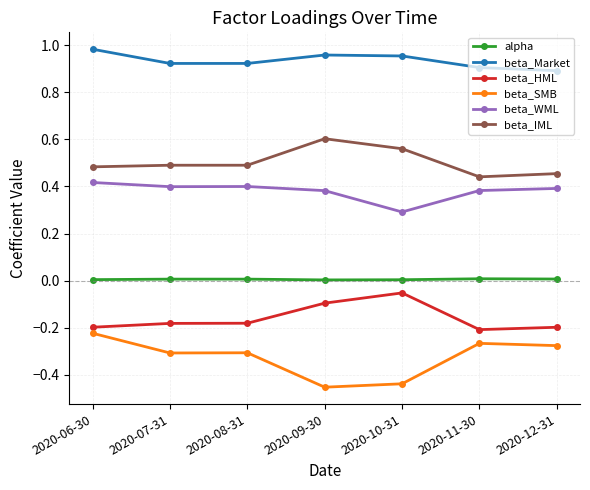

True or false: beta_HML has more than 2 points higher than both neighbors.

False